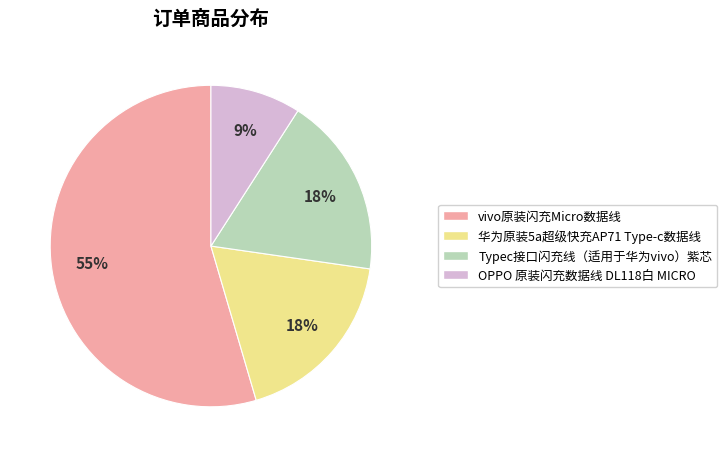

Which has a higher value, vivo原装闪充Micro数据线 or Typec接口闪充线（适用于华为vivo）紫芯?

vivo原装闪充Micro数据线